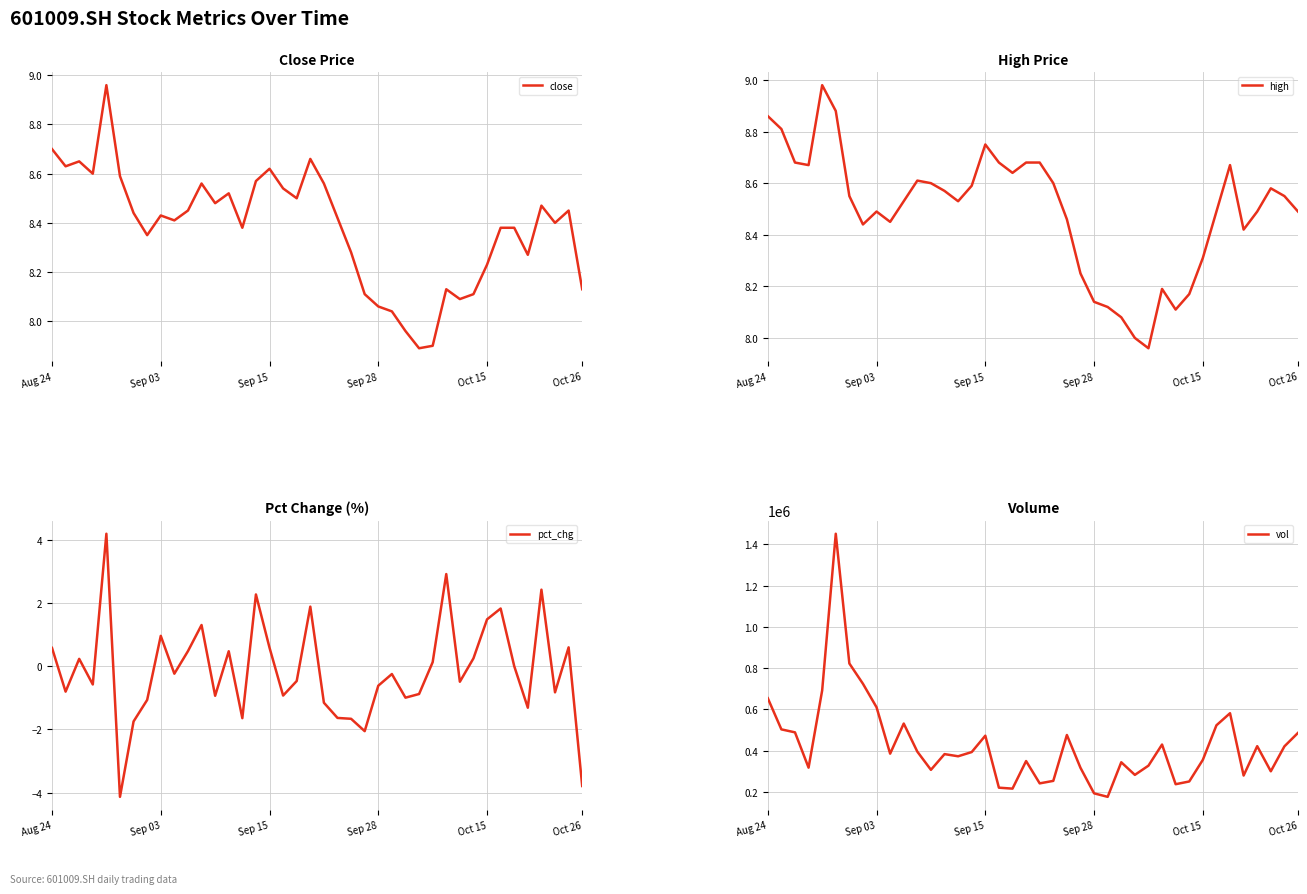

True or false: pct_chg has a value of 1.3 at 11.

True